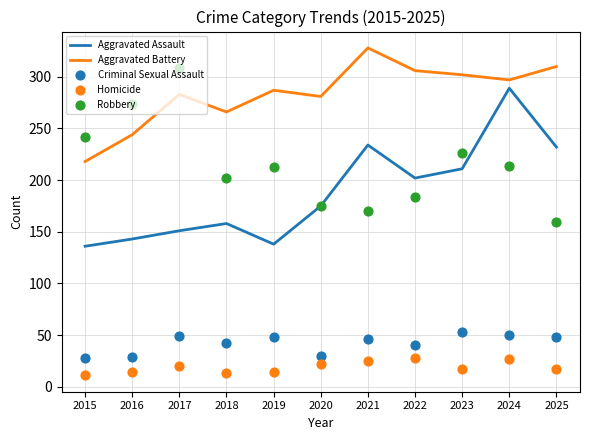

At how many categories does at least one series exceed 121?

11